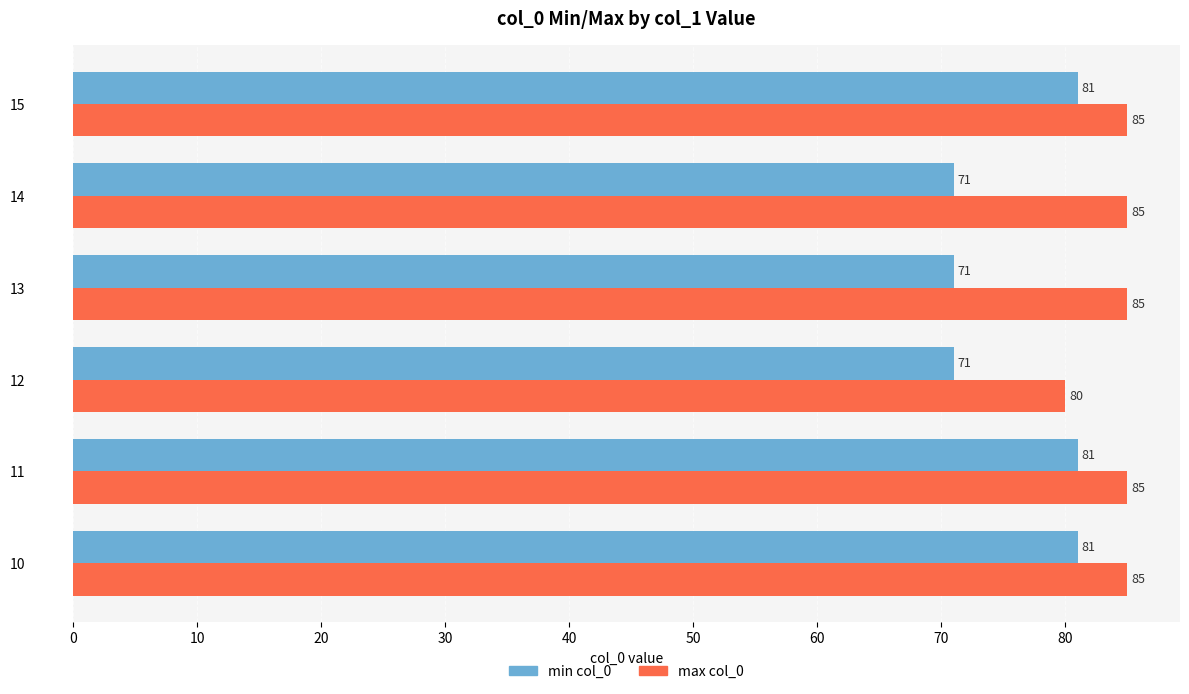

What is the smallest value displayed?

71